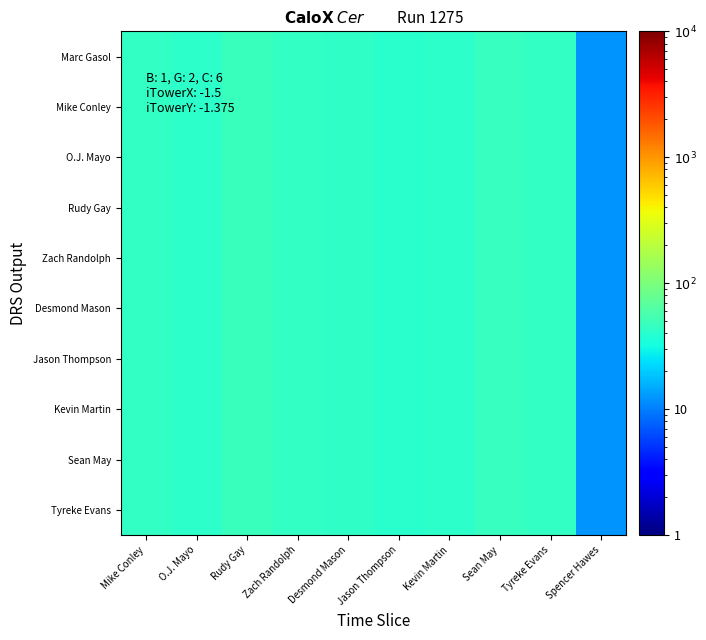

Reading right to left, transcribe all the data shown in this chart.

Marc Gasol: Spencer Hawes=12	Tyreke Evans=44	Sean May=46	Kevin Martin=41	Jason Thompson=40	Desmond Mason=43	Zach Randolph=44	Rudy Gay=48	O.J. Mayo=42	Mike Conley=45
Mike Conley: Spencer Hawes=12	Tyreke Evans=44	Sean May=46	Kevin Martin=41	Jason Thompson=40	Desmond Mason=43	Zach Randolph=44	Rudy Gay=48	O.J. Mayo=42	Mike Conley=45
O.J. Mayo: Spencer Hawes=12	Tyreke Evans=44	Sean May=46	Kevin Martin=41	Jason Thompson=40	Desmond Mason=43	Zach Randolph=44	Rudy Gay=48	O.J. Mayo=42	Mike Conley=45
Rudy Gay: Spencer Hawes=12	Tyreke Evans=44	Sean May=46	Kevin Martin=41	Jason Thompson=40	Desmond Mason=43	Zach Randolph=44	Rudy Gay=48	O.J. Mayo=42	Mike Conley=45
Zach Randolph: Spencer Hawes=12	Tyreke Evans=44	Sean May=46	Kevin Martin=41	Jason Thompson=40	Desmond Mason=43	Zach Randolph=44	Rudy Gay=48	O.J. Mayo=42	Mike Conley=45
Desmond Mason: Spencer Hawes=12	Tyreke Evans=44	Sean May=46	Kevin Martin=41	Jason Thompson=40	Desmond Mason=43	Zach Randolph=44	Rudy Gay=48	O.J. Mayo=42	Mike Conley=45
Jason Thompson: Spencer Hawes=12	Tyreke Evans=44	Sean May=46	Kevin Martin=41	Jason Thompson=40	Desmond Mason=43	Zach Randolph=44	Rudy Gay=48	O.J. Mayo=42	Mike Conley=45
Kevin Martin: Spencer Hawes=12	Tyreke Evans=44	Sean May=46	Kevin Martin=41	Jason Thompson=40	Desmond Mason=43	Zach Randolph=44	Rudy Gay=48	O.J. Mayo=42	Mike Conley=45
Sean May: Spencer Hawes=12	Tyreke Evans=44	Sean May=46	Kevin Martin=41	Jason Thompson=40	Desmond Mason=43	Zach Randolph=44	Rudy Gay=48	O.J. Mayo=42	Mike Conley=45
Tyreke Evans: Spencer Hawes=12	Tyreke Evans=44	Sean May=46	Kevin Martin=41	Jason Thompson=40	Desmond Mason=43	Zach Randolph=44	Rudy Gay=48	O.J. Mayo=42	Mike Conley=45